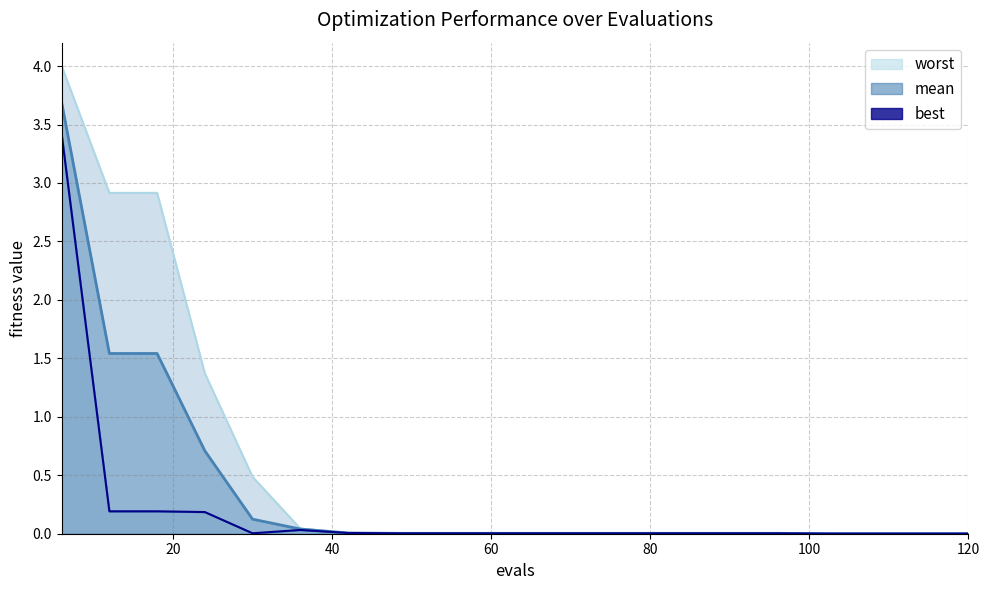

At how many categories does at least one series exceed 2?

3